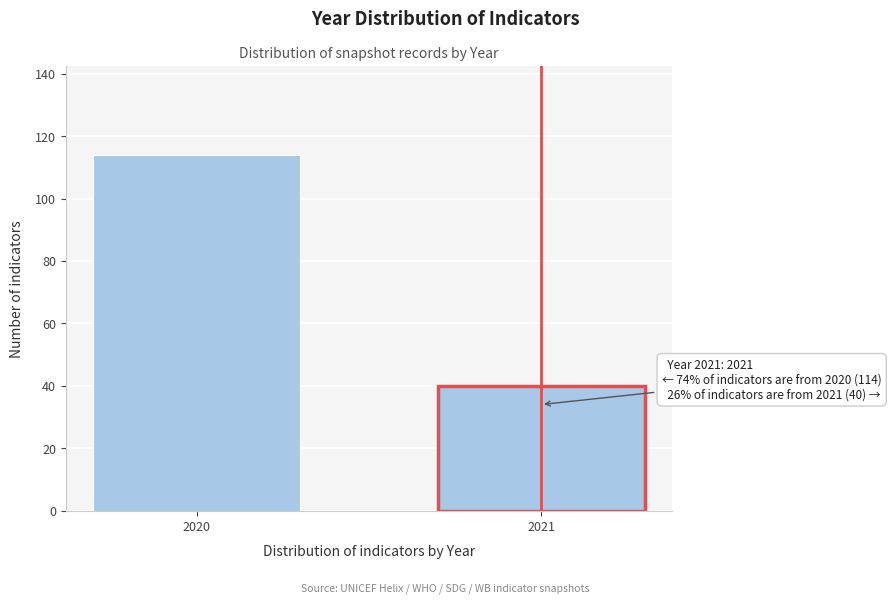

Reading right to left, extract all data points from this chart.

2021=40	2020=114